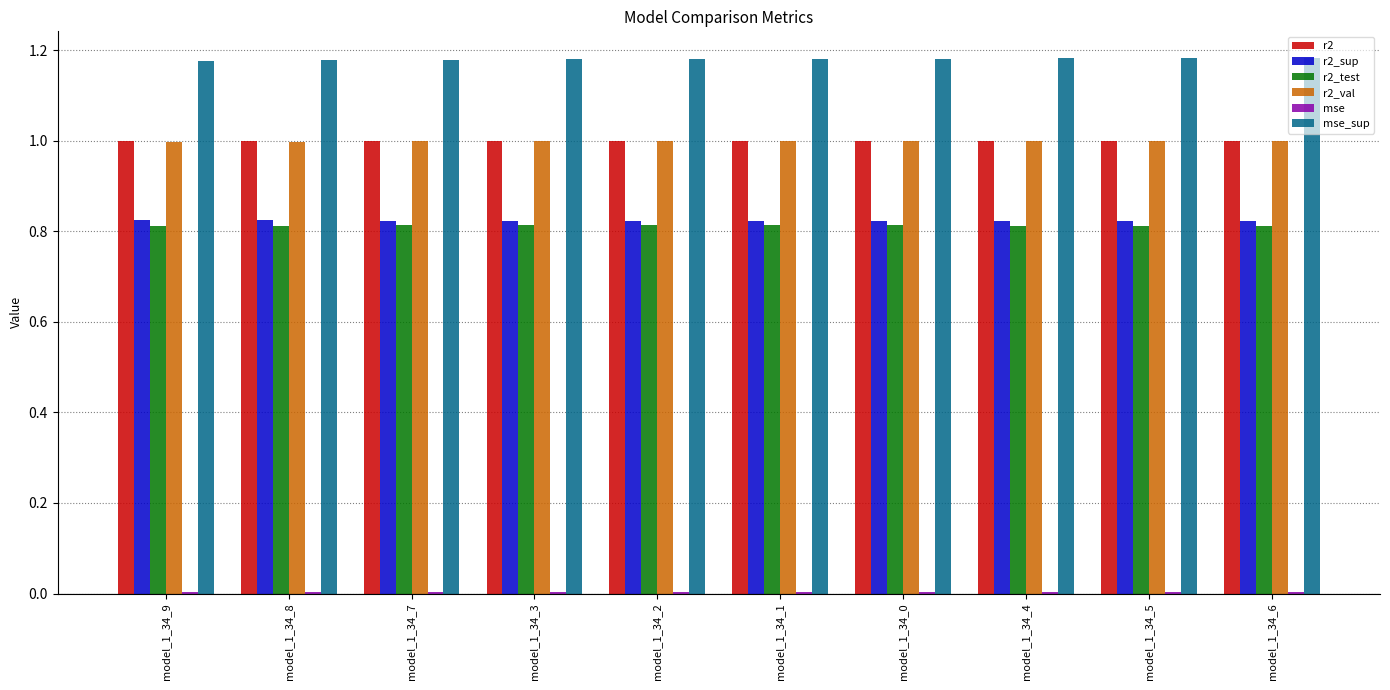

The value of r2_val at model_1_34_5 is 1.0. True or false?

True